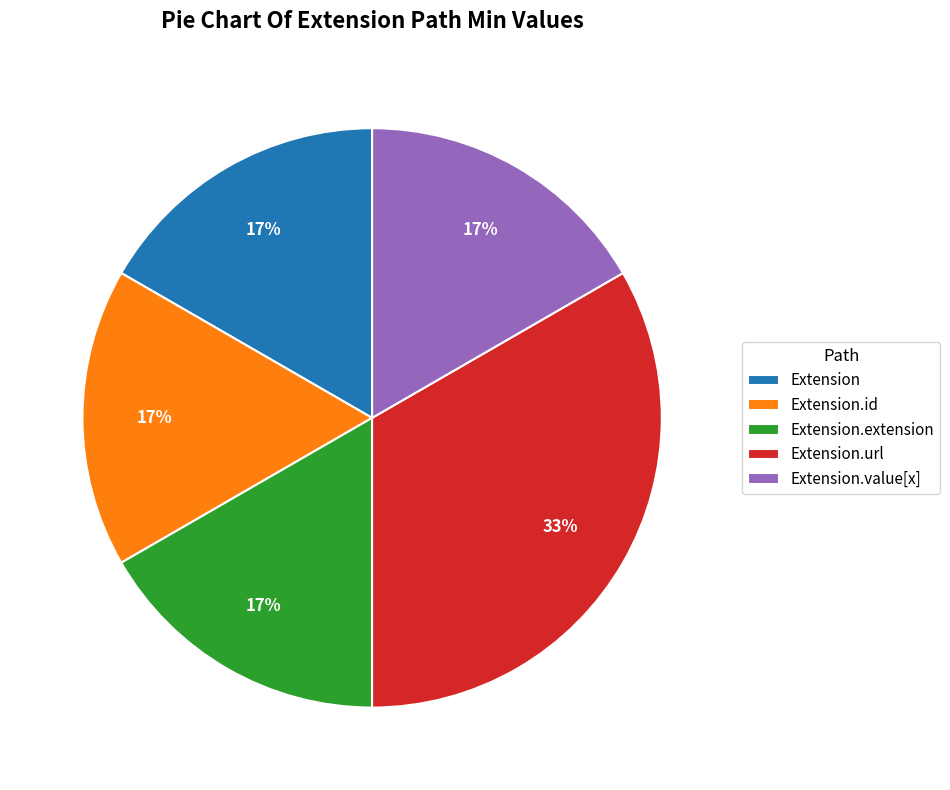

Is it true that Extension.id is 10% of the pie?

False